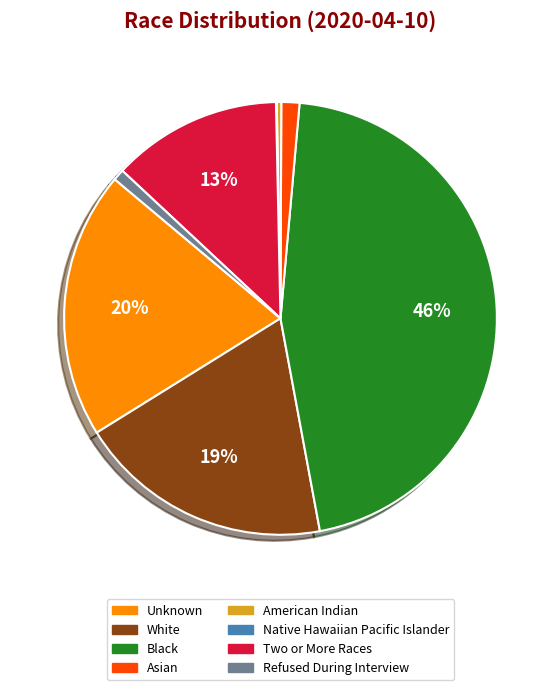

True or false: Unknown accounts for 34% of the total.

False